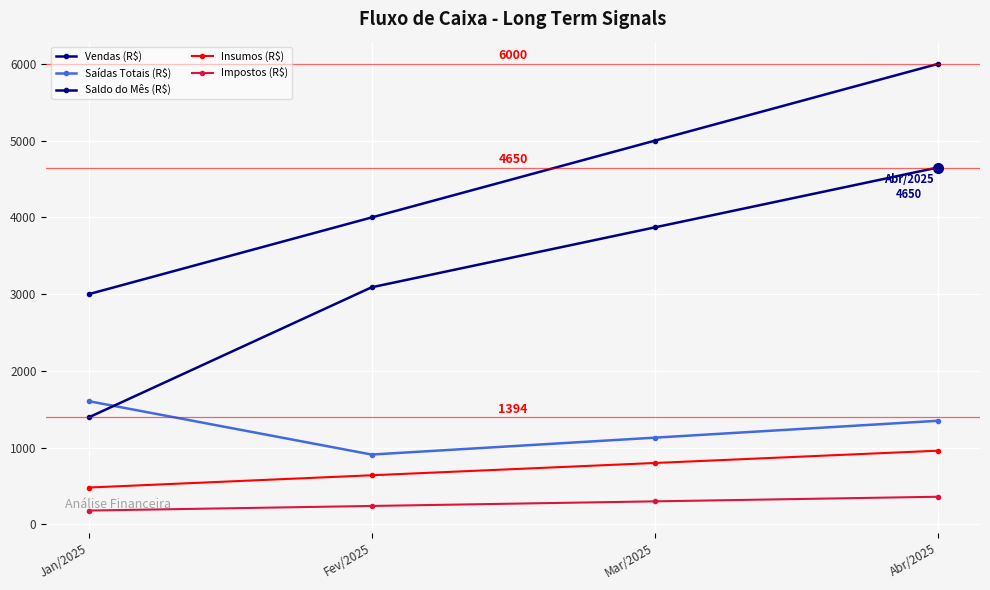

Between Jan/2025 and Fev/2025, which series saw the biggest shift?

Saldo do Mês (R$)